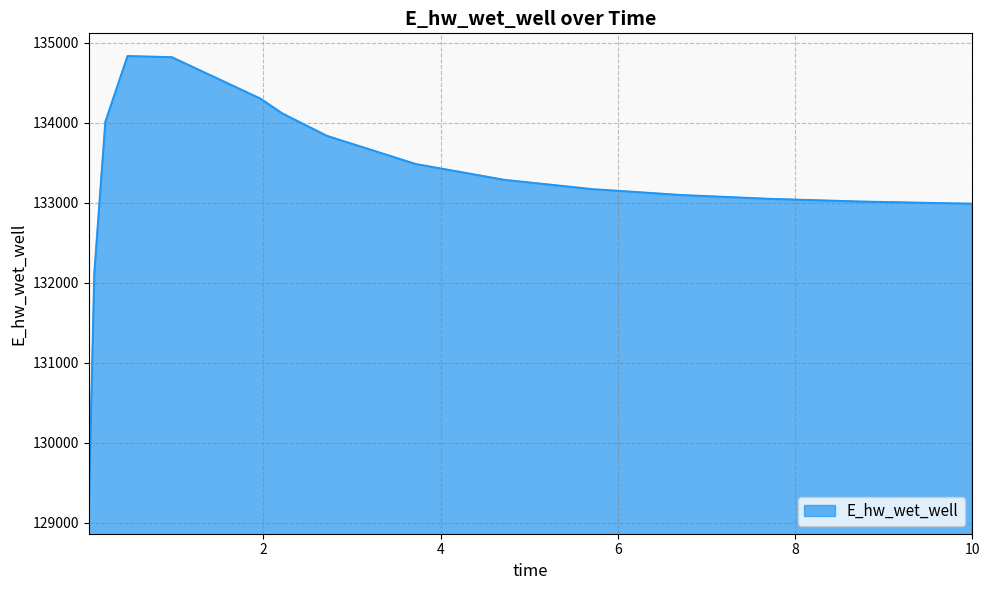

What is the difference between the maximum and minimum values?

5685.2